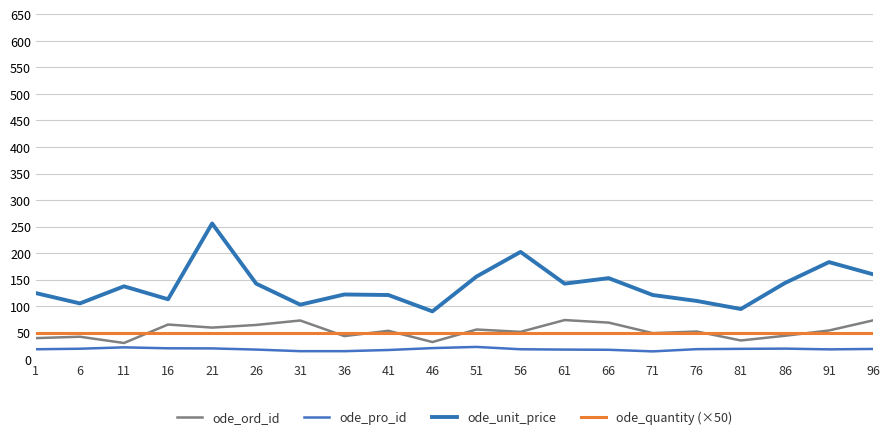

How many lines are shown in the chart?

4